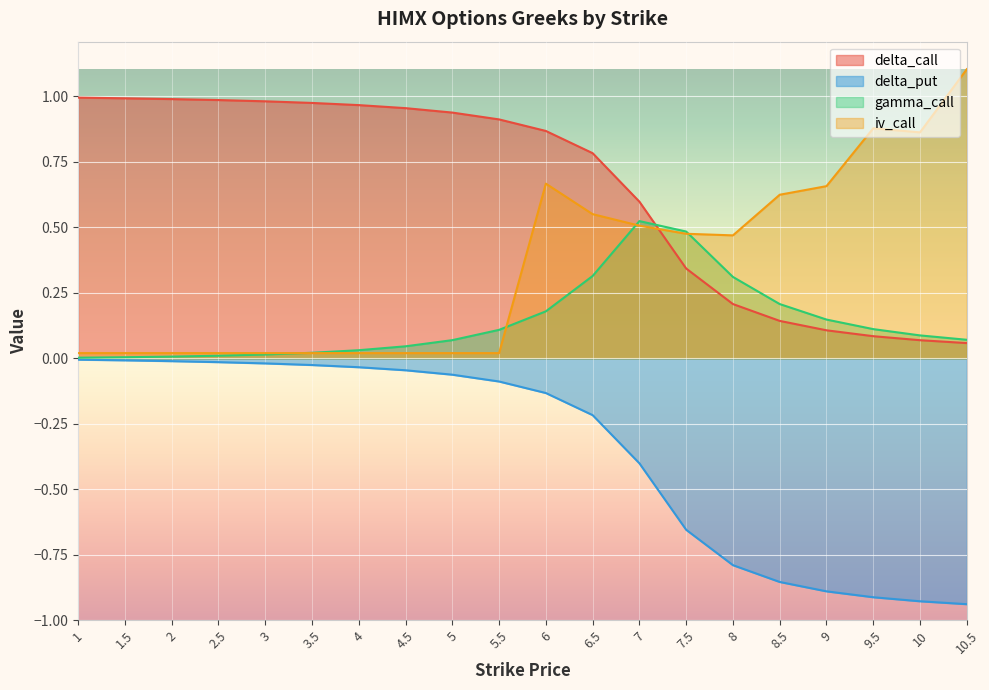

Which series changed the most between 1 and 5.5?

gamma_call